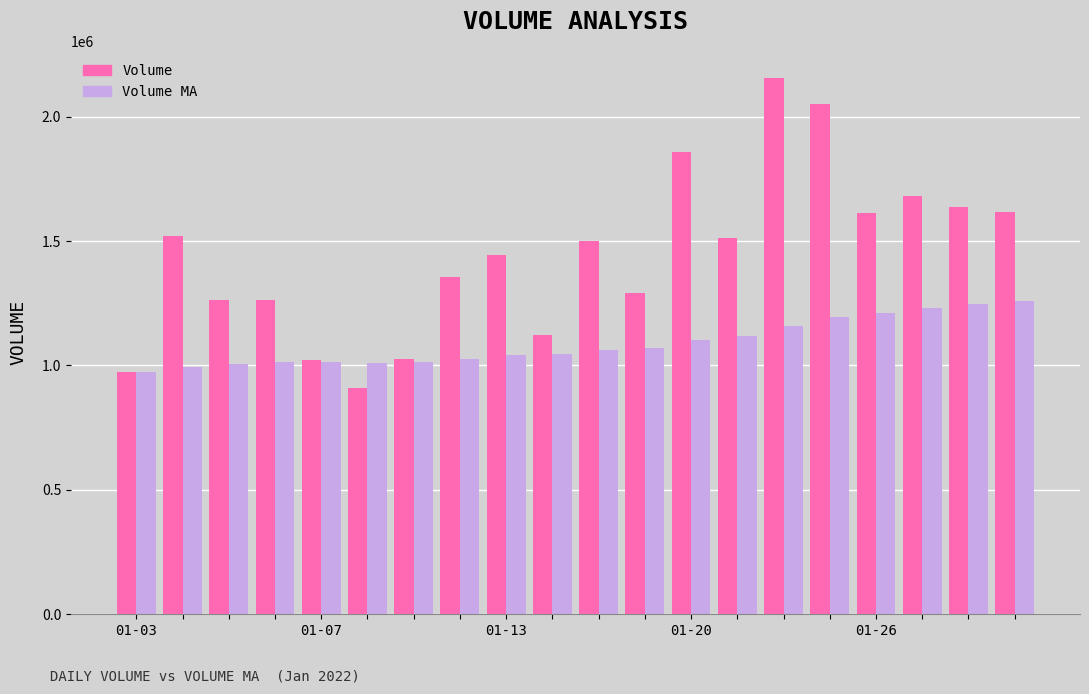

What is the maximum value shown in the chart?

2155457.0